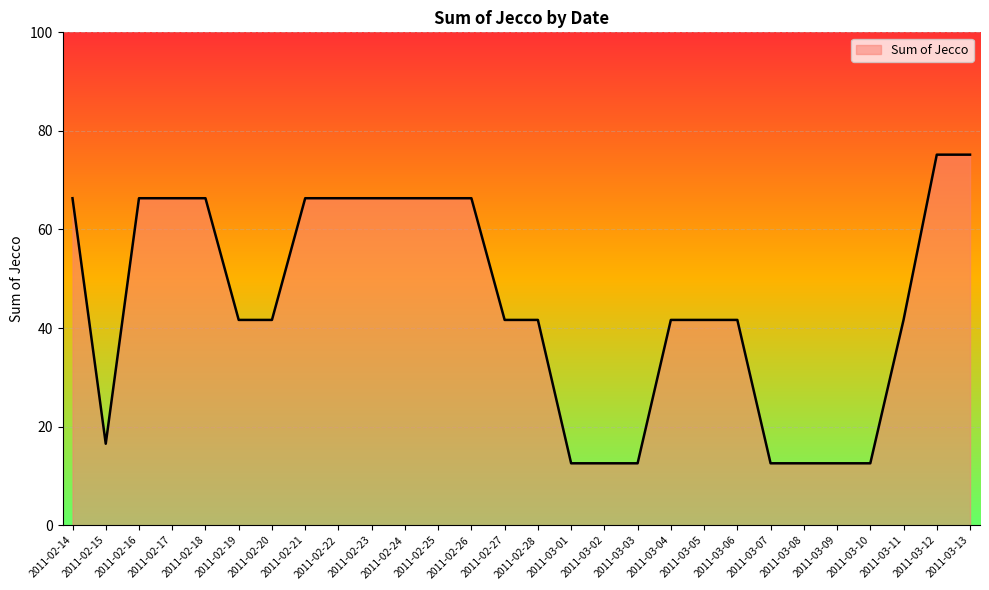

What is the smallest value displayed?

12.6